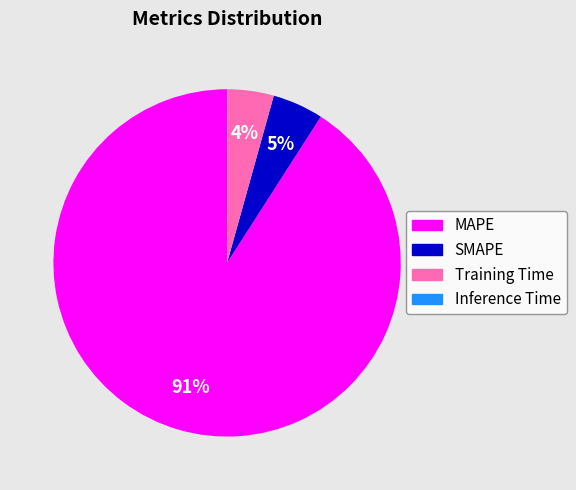

The SMAPE slice represents 5% of the pie. True or false?

True